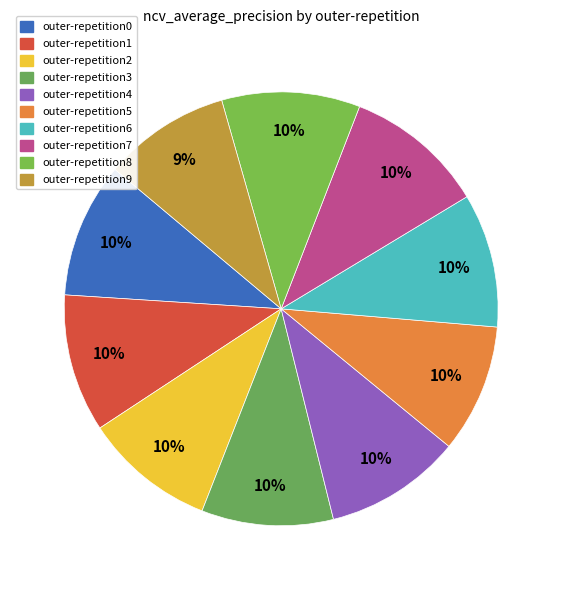

To the nearest percent, what is the difference between the largest and smallest slice percentages?

1%